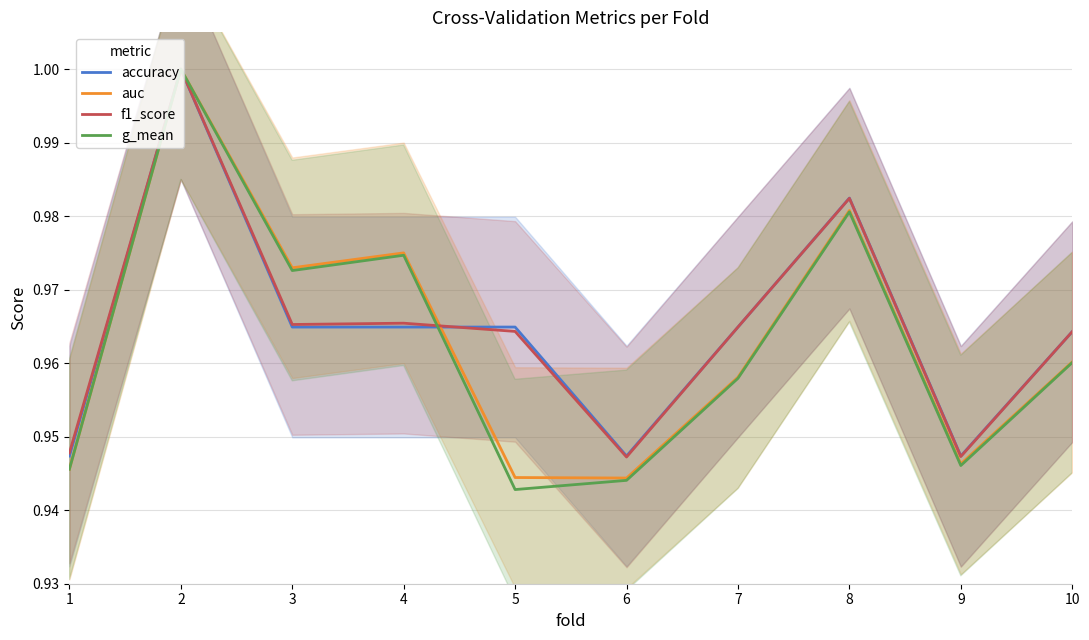

Reading left to right, what are all the values shown in this chart?

accuracy: 0.9	1.0	1.0	1.0	1.0	0.9	1.0	1.0	0.9	1.0
auc: 0.9	1.0	1.0	1.0	0.9	0.9	1.0	1.0	0.9	1.0
f1_score: 0.9	1.0	1.0	1.0	1.0	0.9	1.0	1.0	0.9	1.0
g_mean: 0.9	1.0	1.0	1.0	0.9	0.9	1.0	1.0	0.9	1.0